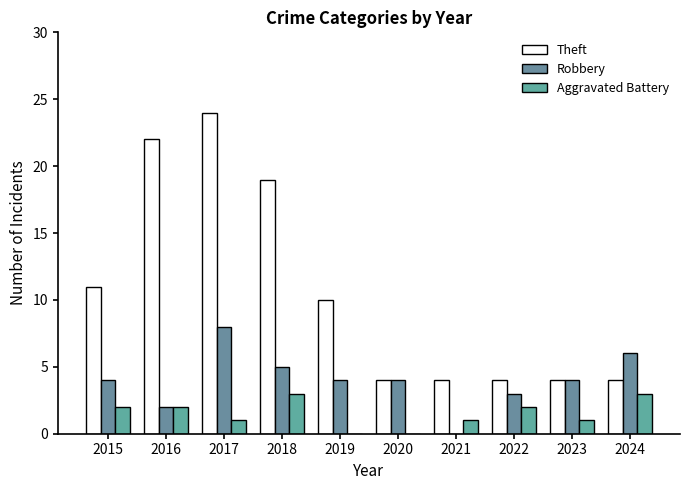

Which has a higher value, 2020 or 2016?

2016